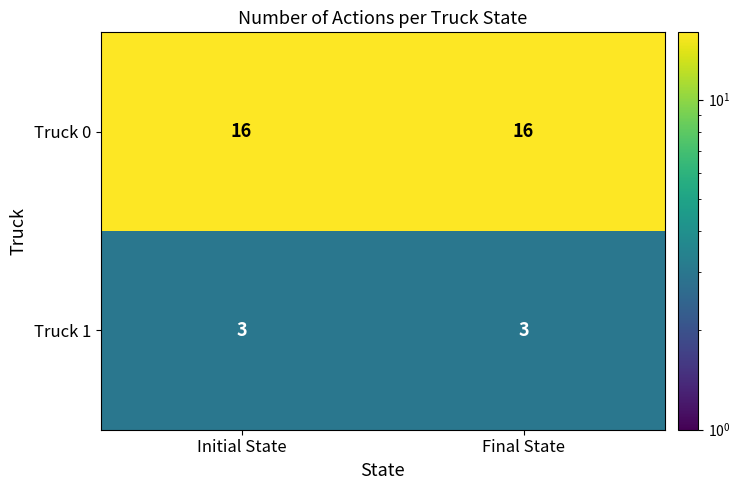

Is the value of Truck 0 at Final State greater than the value of Truck 1 at Final State?

Yes